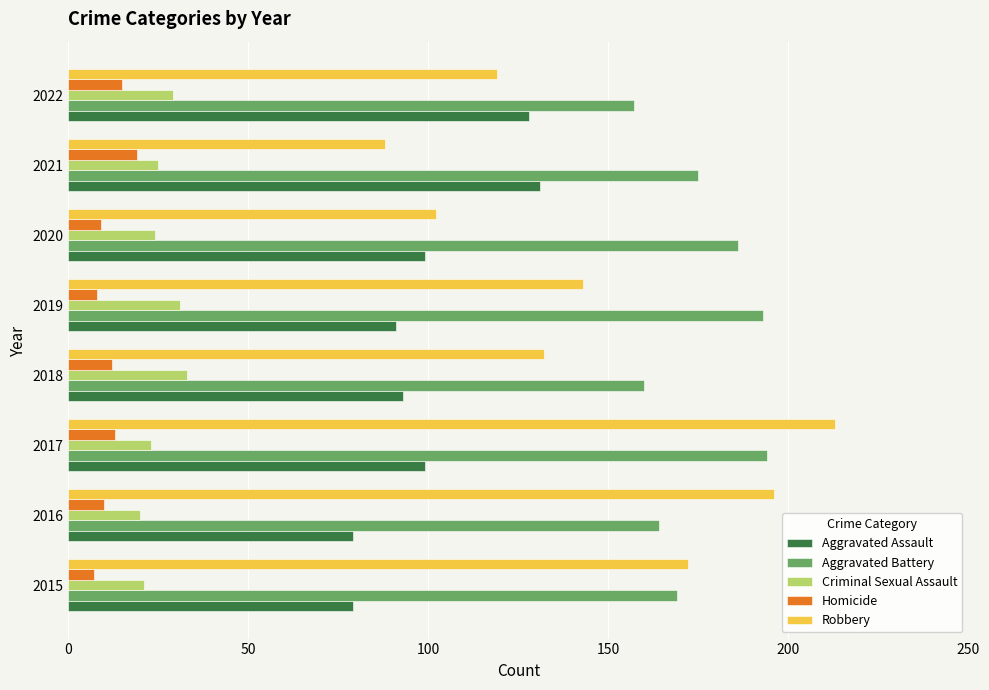

What is the difference between the maximum and minimum values in the Aggravated Battery series?

37